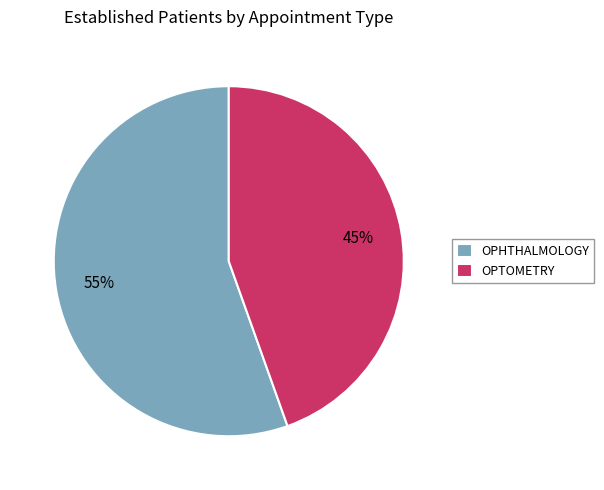

Does any single category account for the majority?

Yes